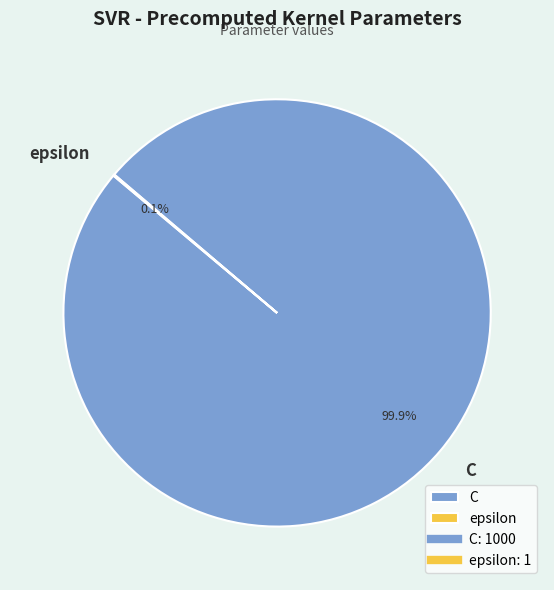

Which category has the biggest portion of the pie?

C